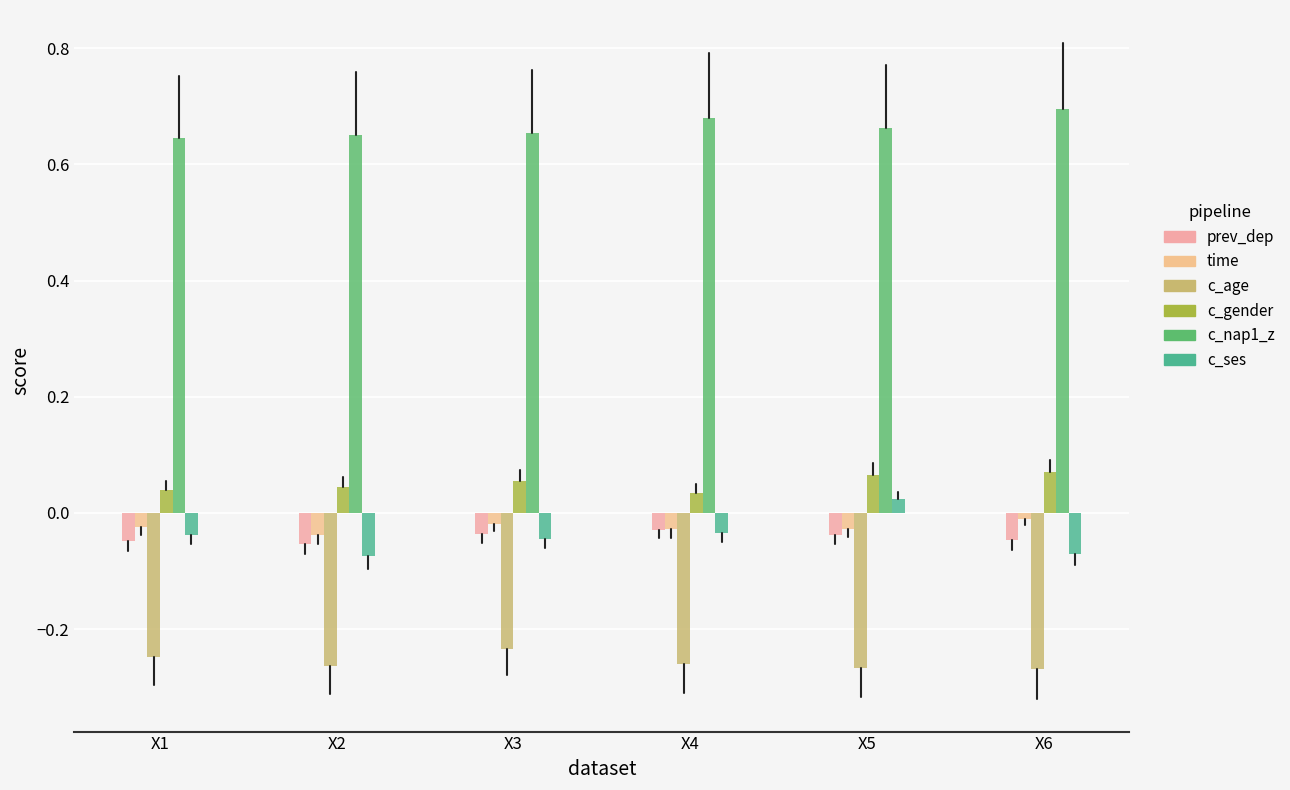

The value of time at X2 is -0.1. True or false?

False